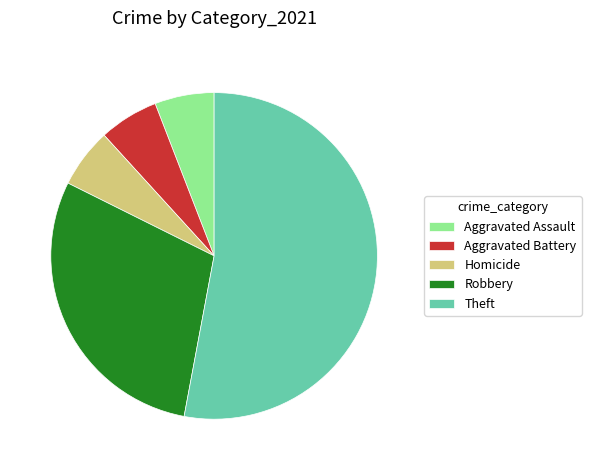

Count the number of slices in the pie.

5